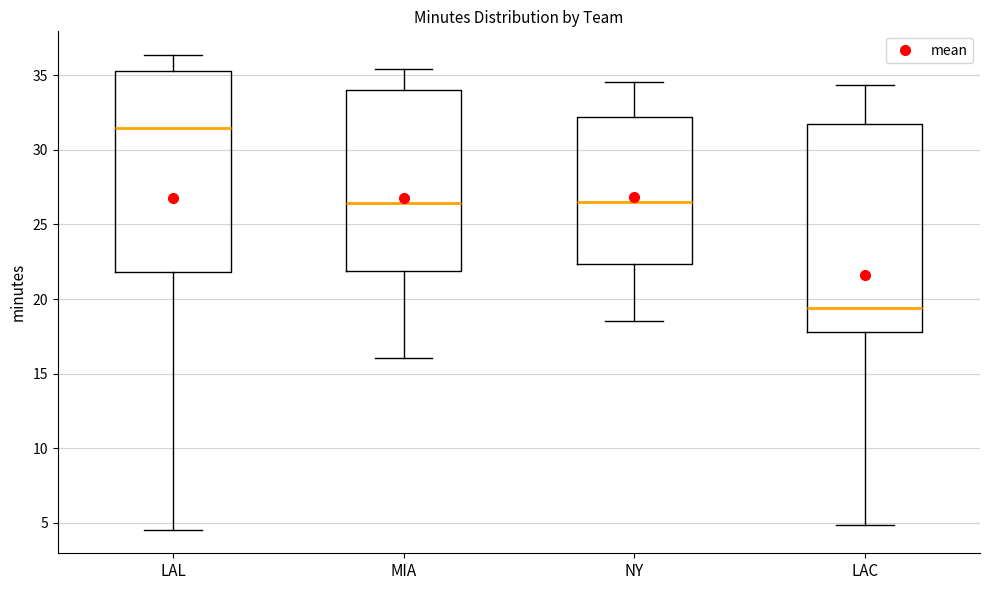

Reading left to right, transcribe this box plot: for each box, give where its median line is, the range the box spans, and where its two whiskers end, as read against the y-axis. The values are not printed on the chart, so give them approximately, as read against the axis.

LAL: median 31.5, box 22.0 to 35.5, whiskers 4.5 to 36.5
MIA: median 26.5, box 22.0 to 34.0, whiskers 16.0 to 35.5
NY: median 26.5, box 22.5 to 32.0, whiskers 18.5 to 34.5
LAC: median 19.5, box 18.0 to 31.5, whiskers 5.0 to 34.5